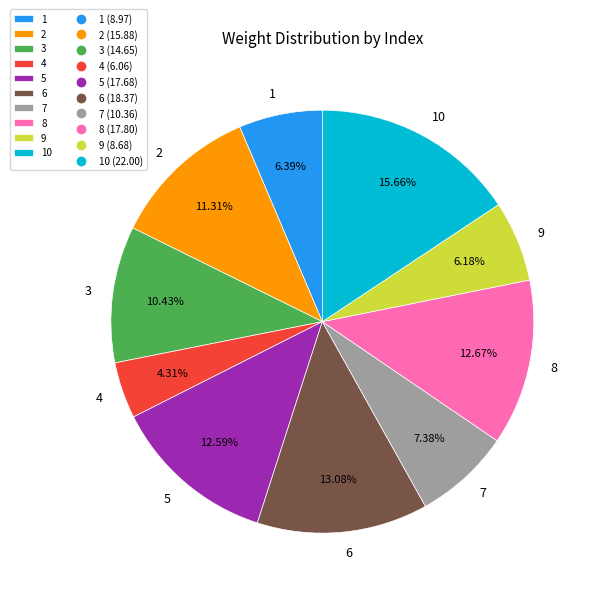

Does any single category account for the majority?

No